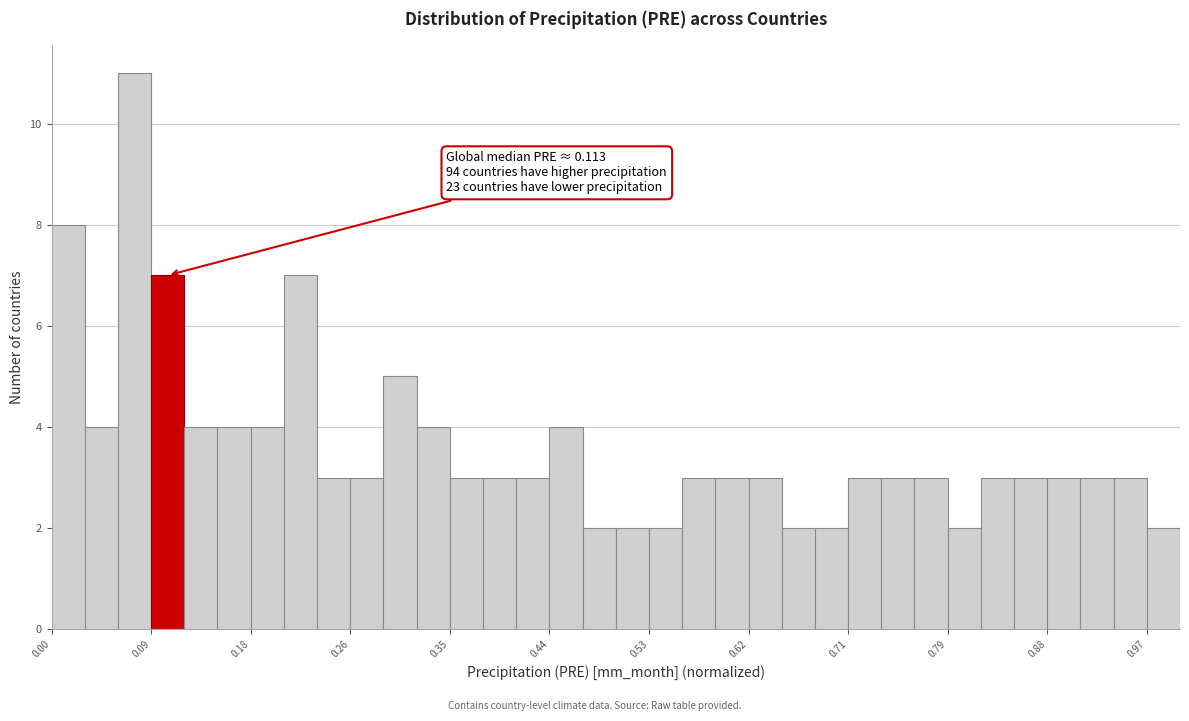

Around what value on the x-axis is the tallest bar? Give the approximate position of its centre, as read against the axis.

0.07